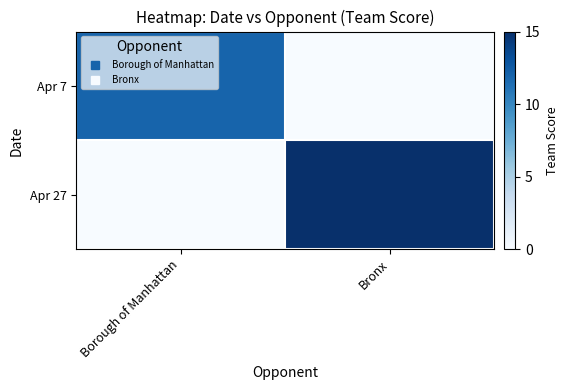

How many series are shown in this chart?

2